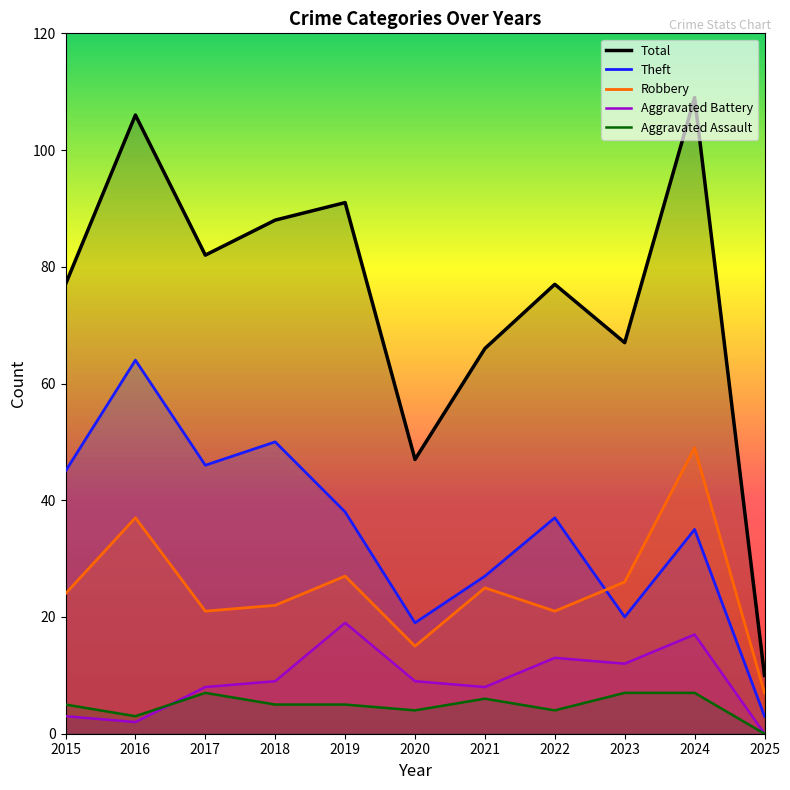

How many lines are shown in the chart?

5